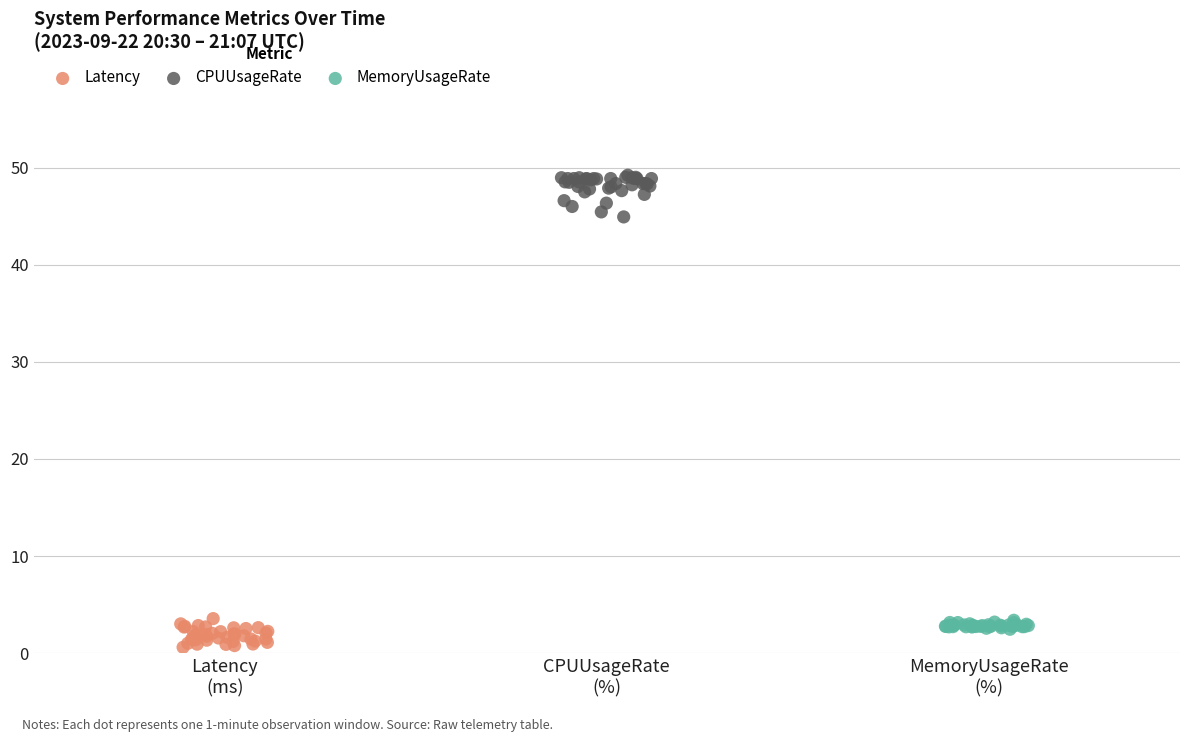

Which series has the widest spread of Y values?

CPUUsageRate